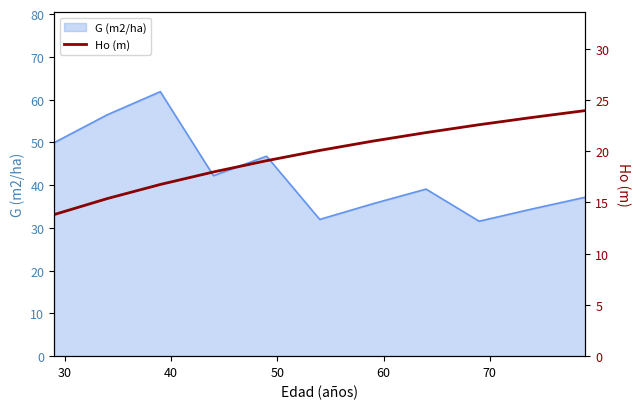

What is the minimum value for G (m2/ha)?

31.6